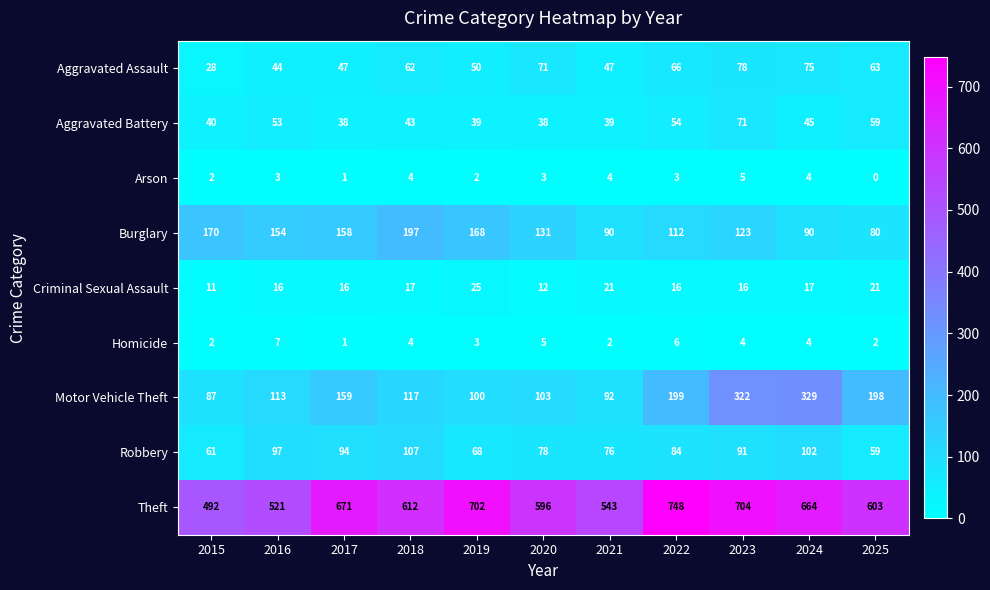

At which label is Robbery closest to 83?

2022